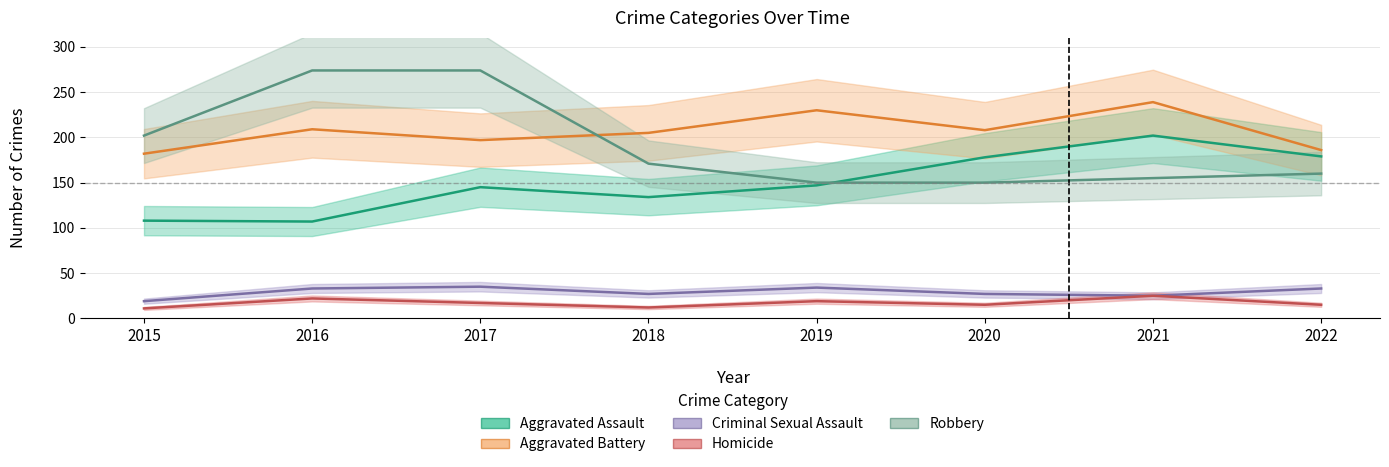

List the series in order of their peak value, highest first.

Robbery, Aggravated Battery, Aggravated Assault, Criminal Sexual Assault, Homicide